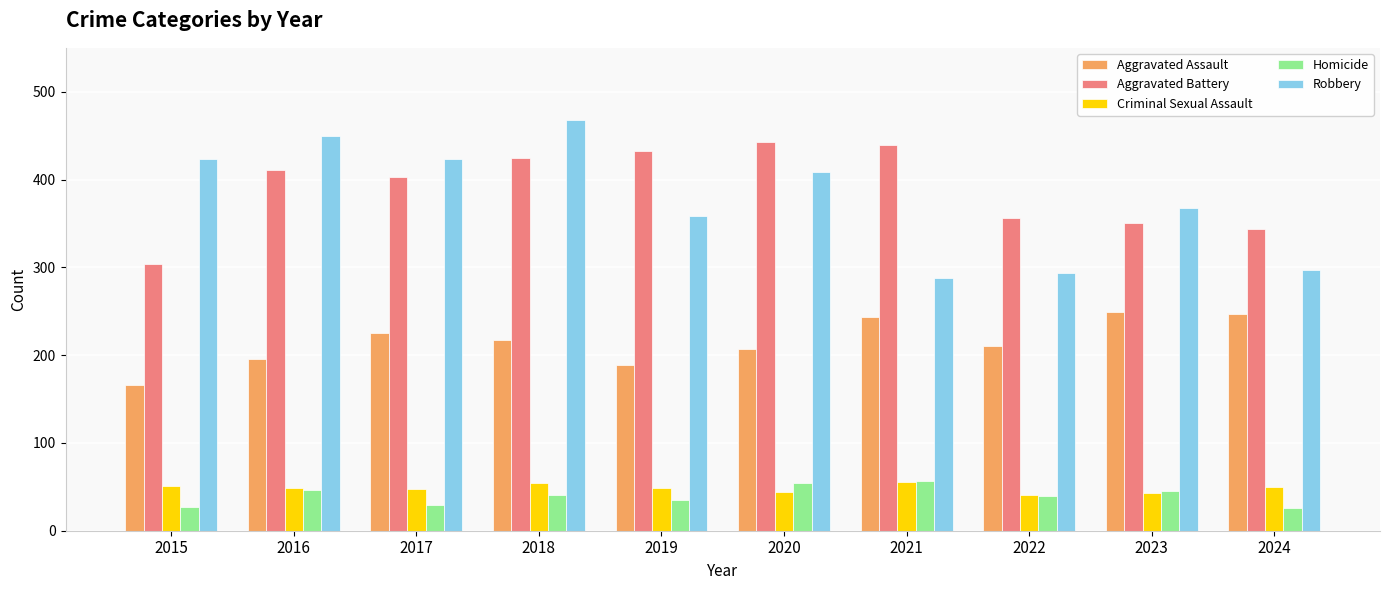

What is the difference between the maximum and second lowest values in the Aggravated Assault series?

60